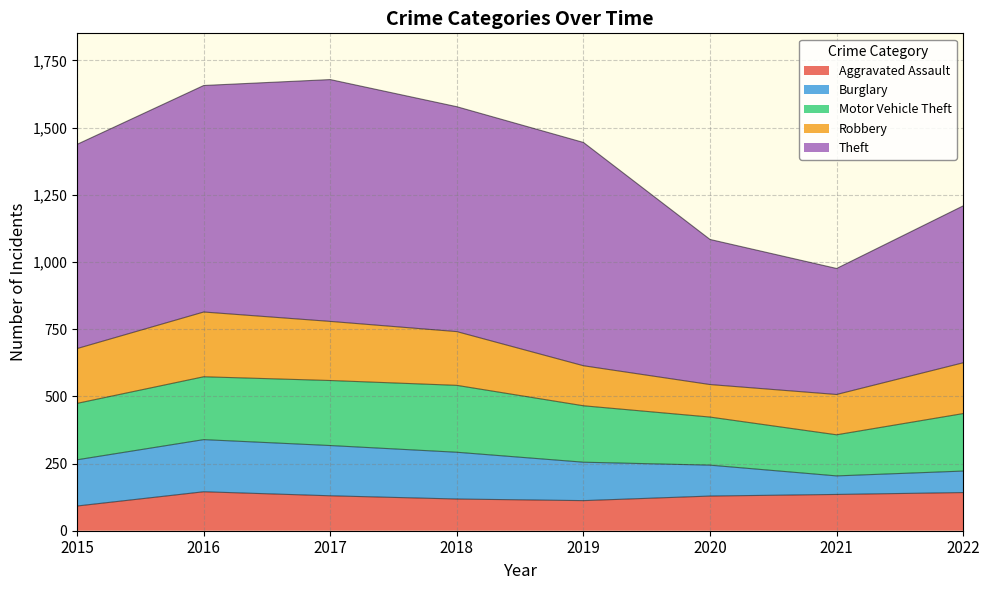

What is the sum of all Robbery values?

1474